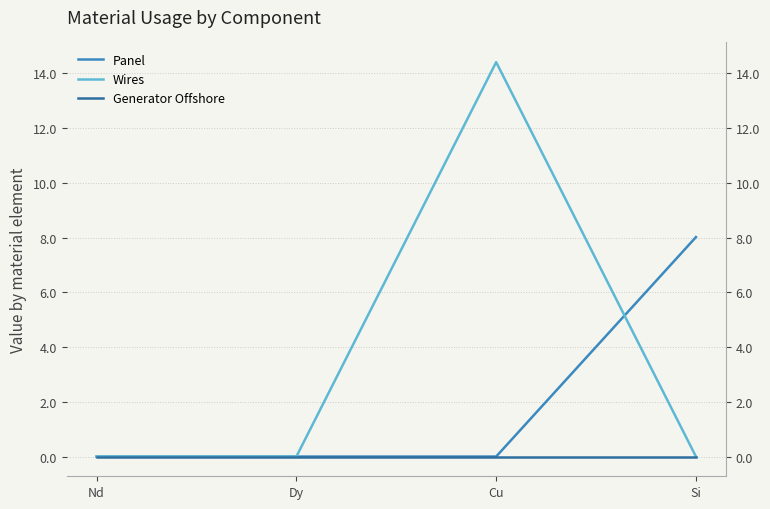

Reading left to right, transcribe all the data shown in this chart.

Panel: Nd=0.0	Dy=0.0	Cu=0.0	Si=8.0
Wires: Nd=0.0	Dy=0.0	Cu=14.4	Si=0.0
Generator Offshore: Nd=0.0	Dy=0.0	Cu=0.0	Si=0.0